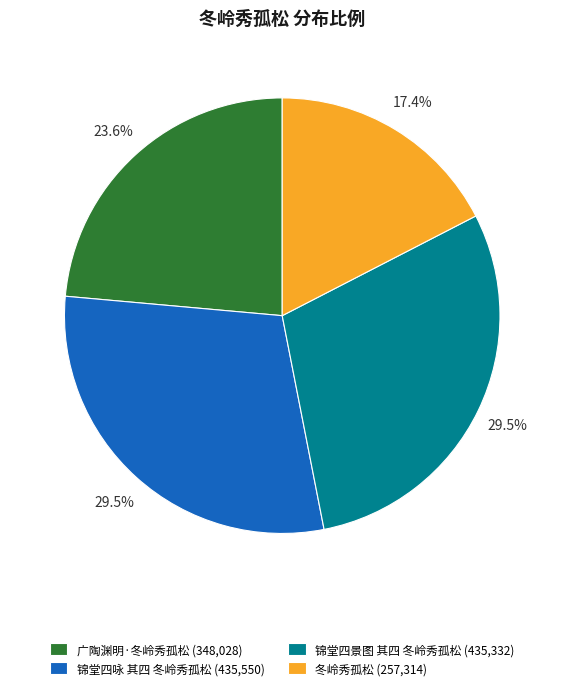

Combined, do 广陶渊明·冬岭秀孤松 (348,028) and 锦堂四景图 其四 冬岭秀孤松 (435,332) account for over 50%?

Yes